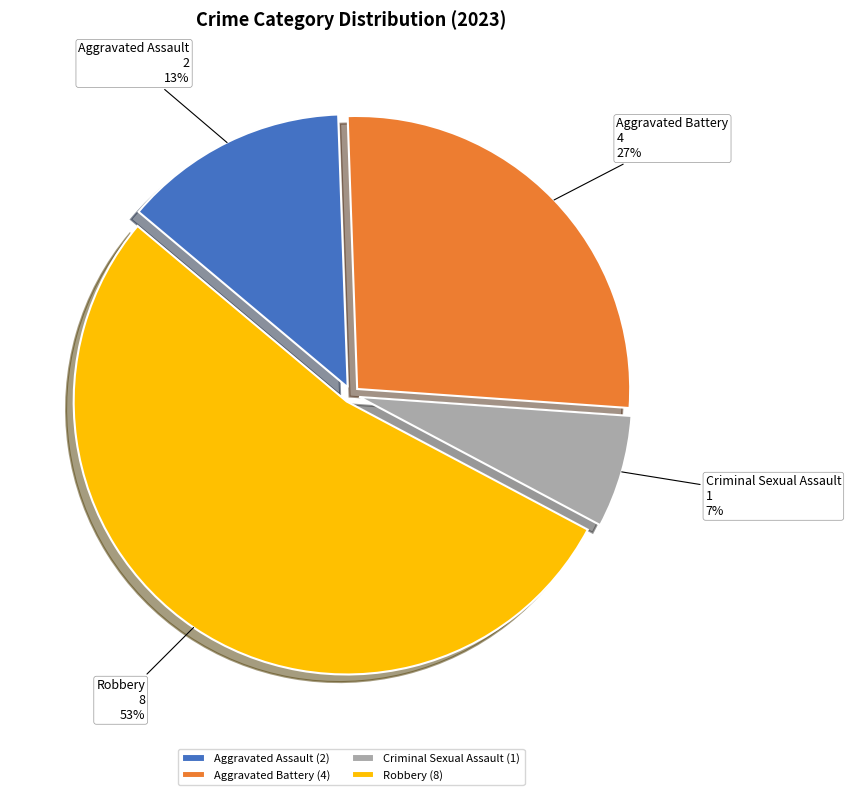

The Criminal Sexual Assault slice represents 11% of the pie. True or false?

False